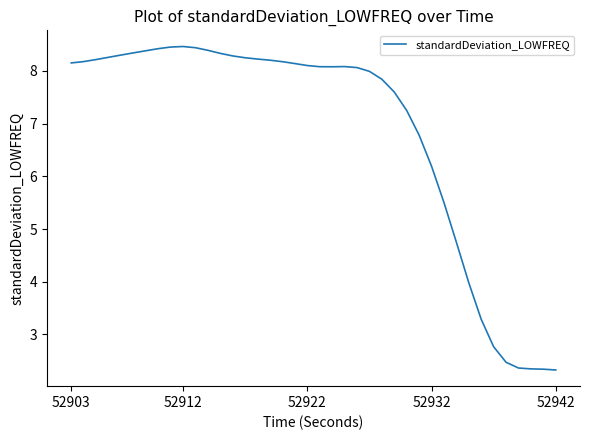

What is the greatest value displayed?

8.5